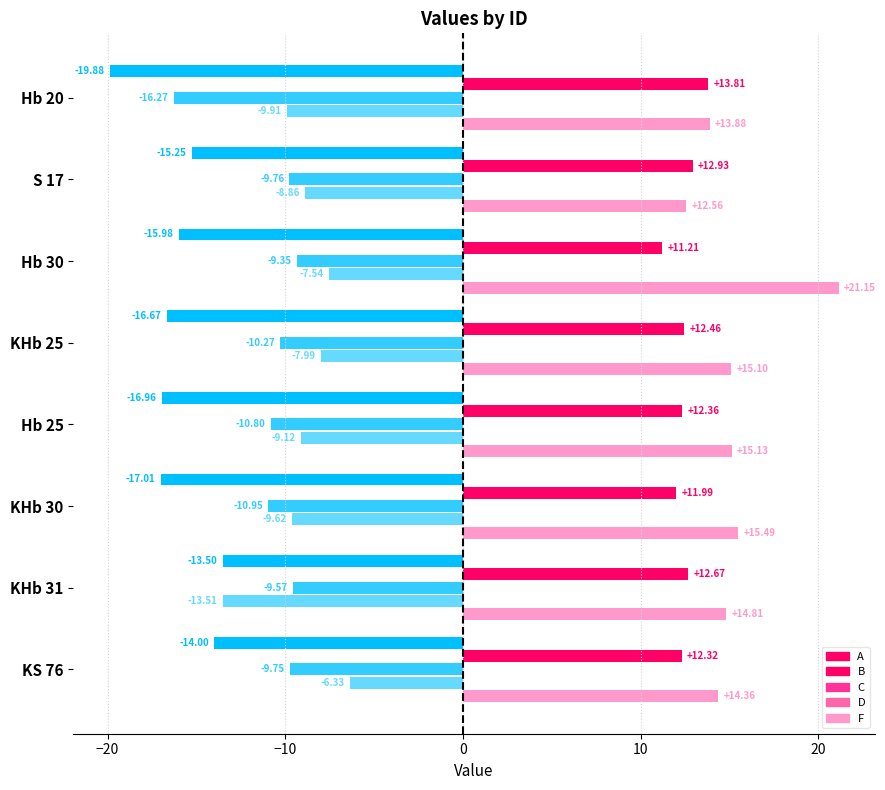

Which series has the largest range (max minus min)?

F